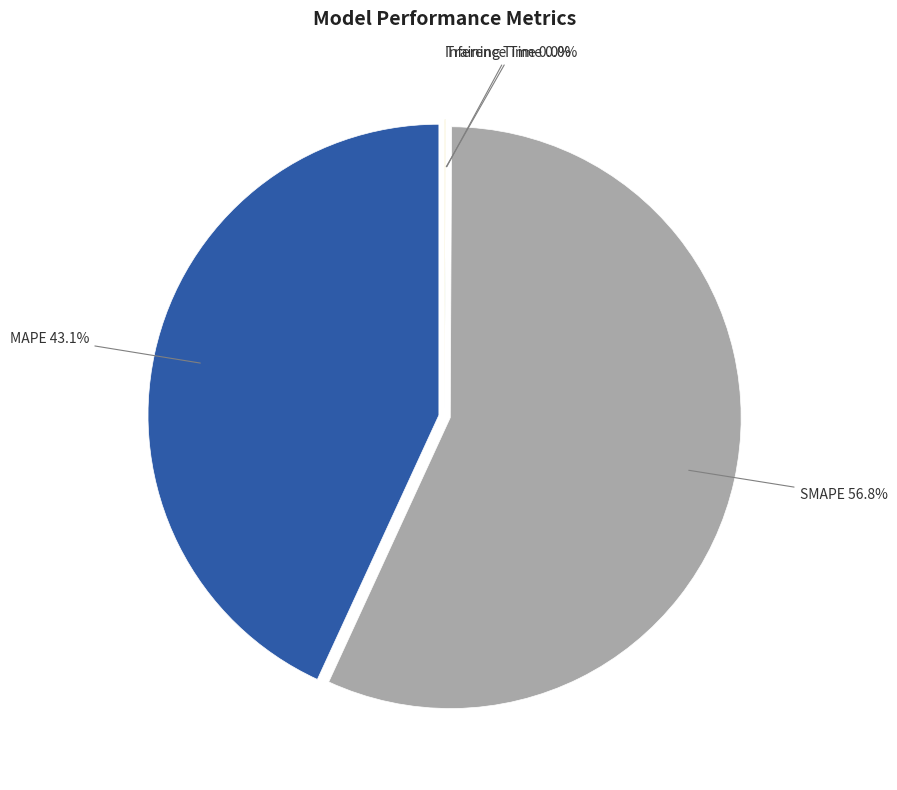

True or false: MAPE accounts for 55% of the total.

False